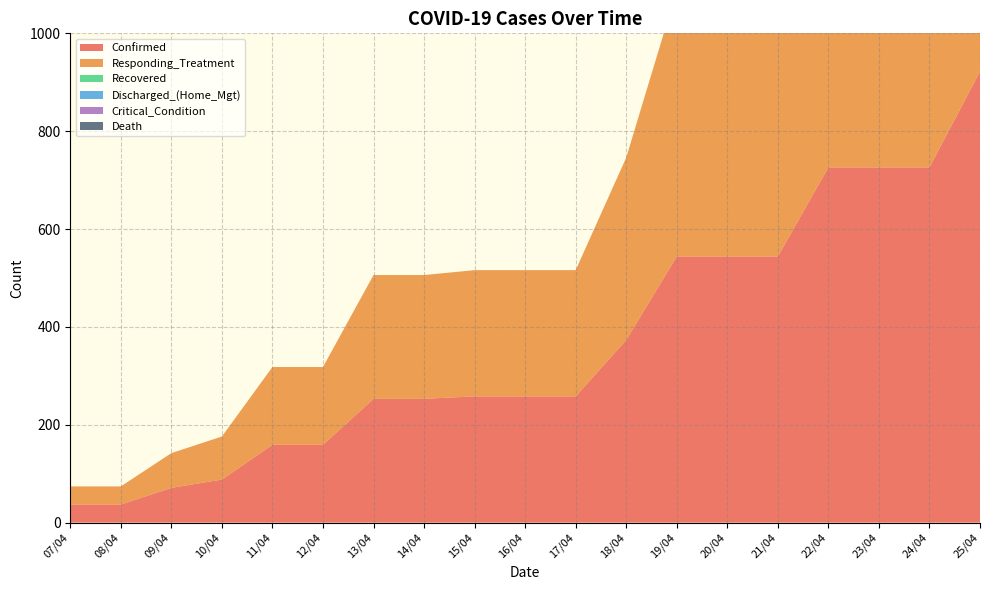

Reading left to right, list all the values displayed in this chart.

Confirmed: 37	37	71	88	159	159	253	253	258	258	258	373	544	544	544	726	726	726	922
Responding_Treatment: 37	37	71	88	159	159	253	253	258	258	258	373	544	544	544	726	726	726	922
Recovered: 0	0	0	0	0	0	0	0	0	0	0	0	0	0	0	0	0	0	0
Discharged_(Home_Mgt): 0	0	0	0	0	0	0	0	0	0	0	0	0	0	0	0	0	0	0
Critical_Condition: 0	0	0	0	0	0	0	0	0	0	0	0	0	0	0	0	0	0	0
Death: 0	0	0	0	0	0	0	0	0	0	0	0	0	0	0	0	0	0	0